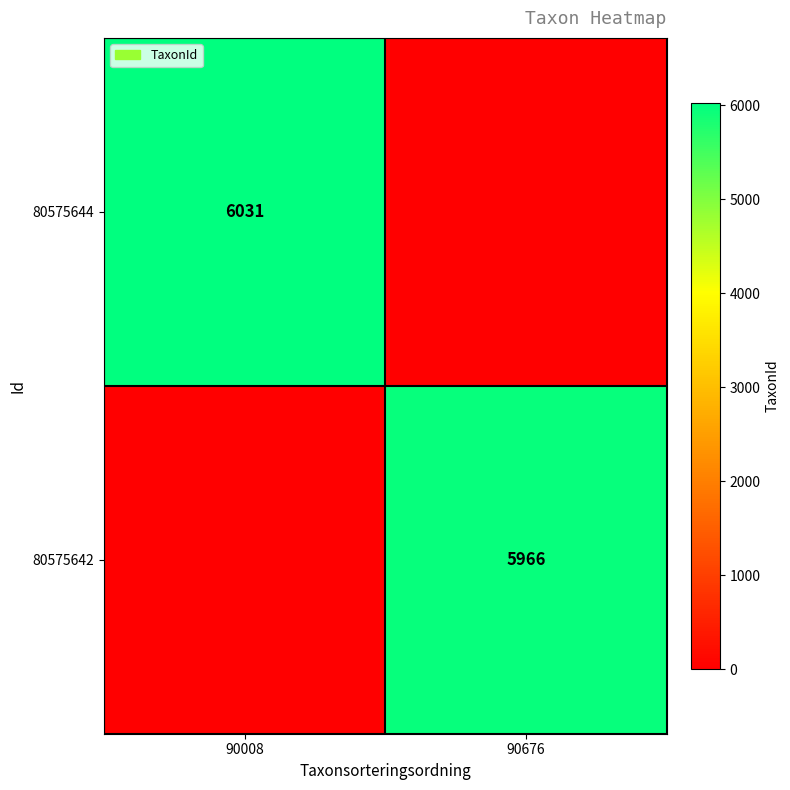

The 80575644 series shows 10160 at 90008. True or false?

False